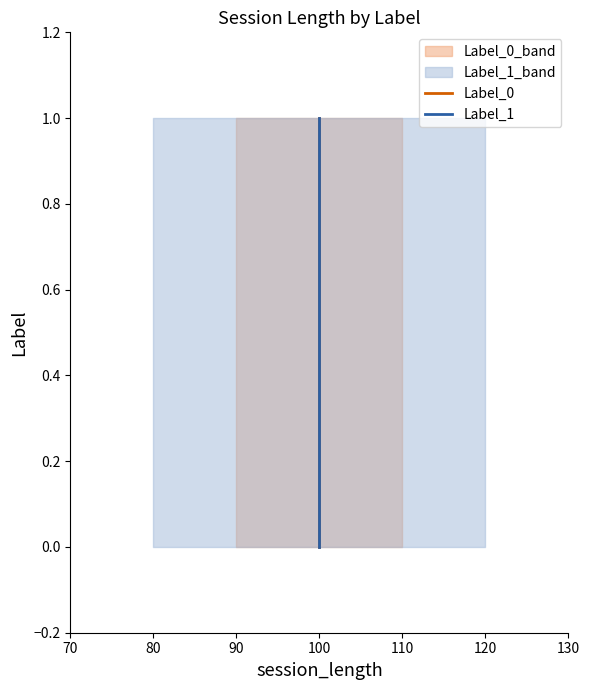

How many data points does each series have?

2